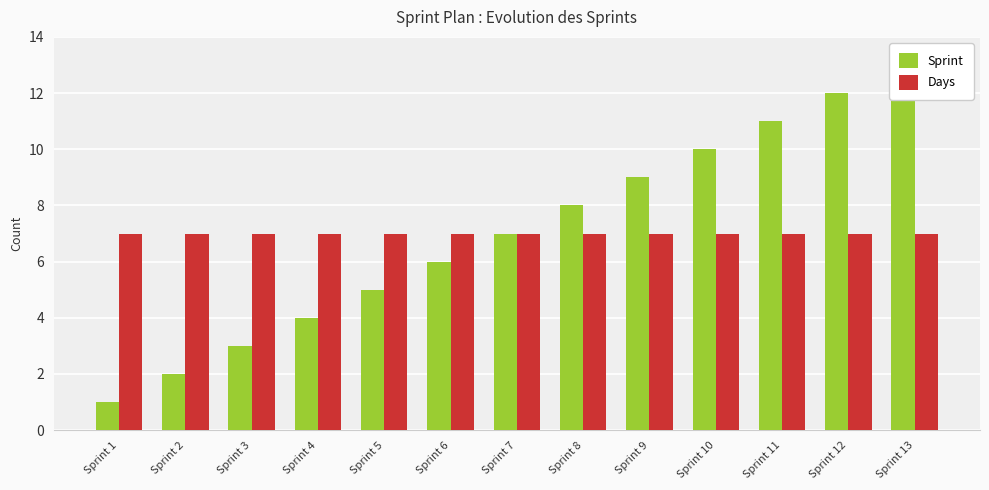

What are all the series names shown in the legend?

Sprint, Days